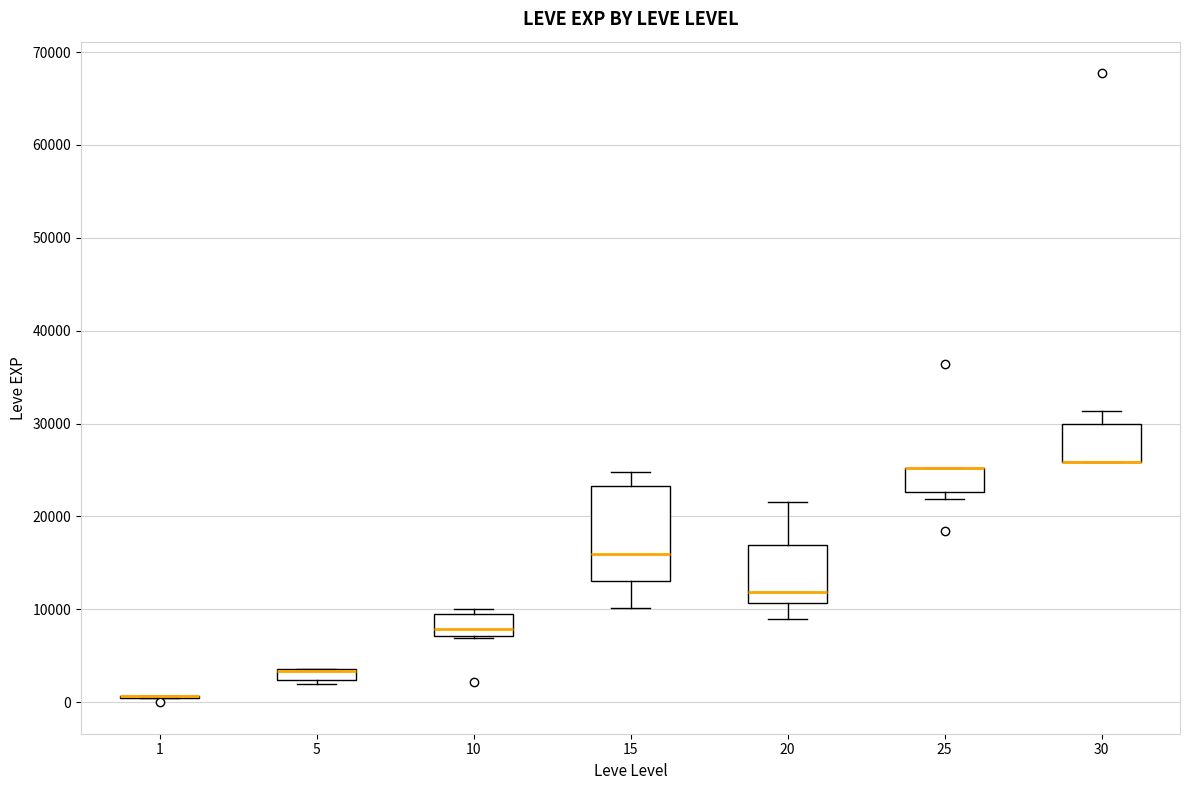

Which box is the tallest, from its lower edge to its upper edge?

15